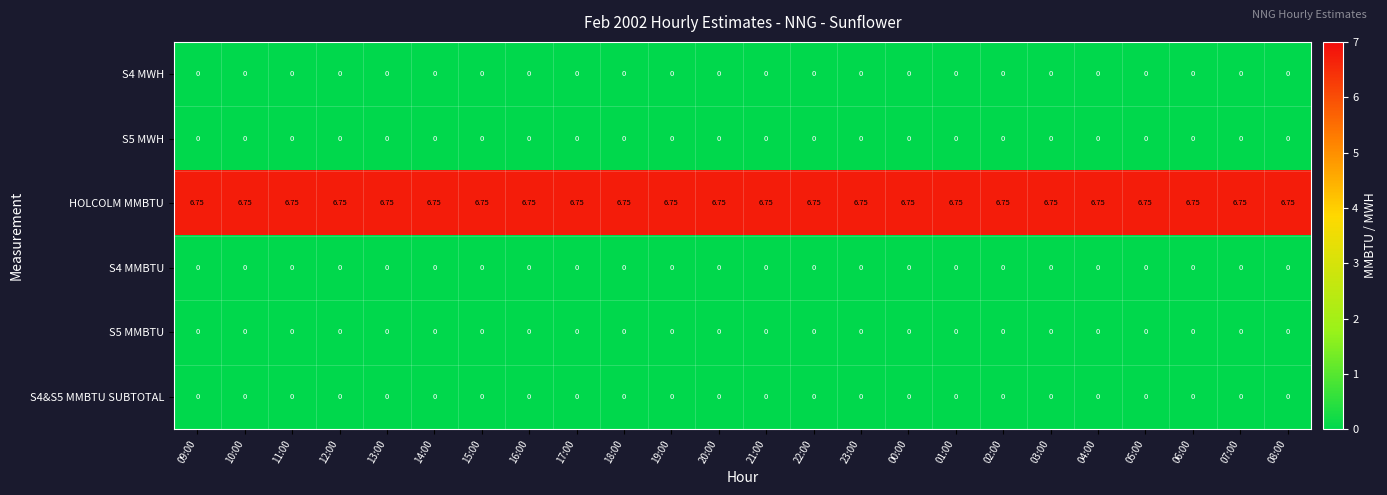

Which series has the largest total across all categories?

HOLCOLM MMBTU